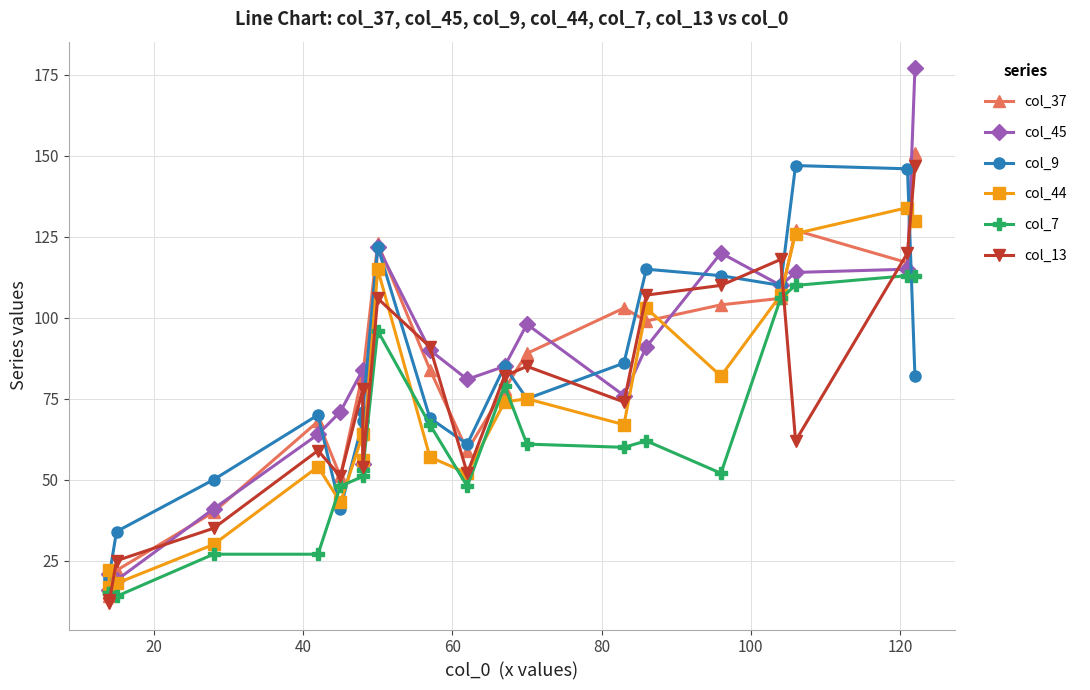

What is the difference between the second highest and minimum values in the col_13 series?

108